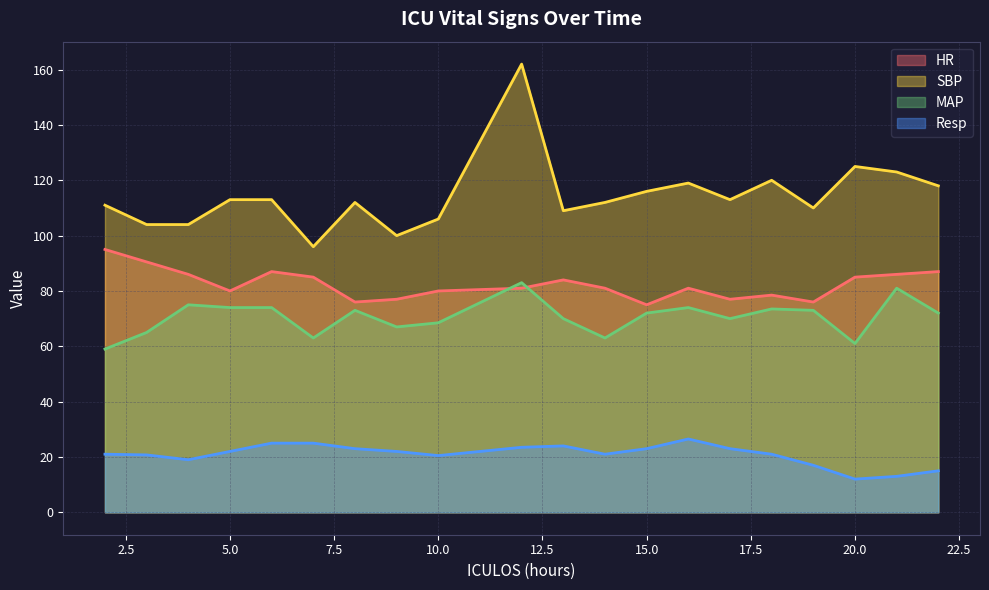

At 19, list the series in order from largest to smallest.

SBP, HR, MAP, Resp